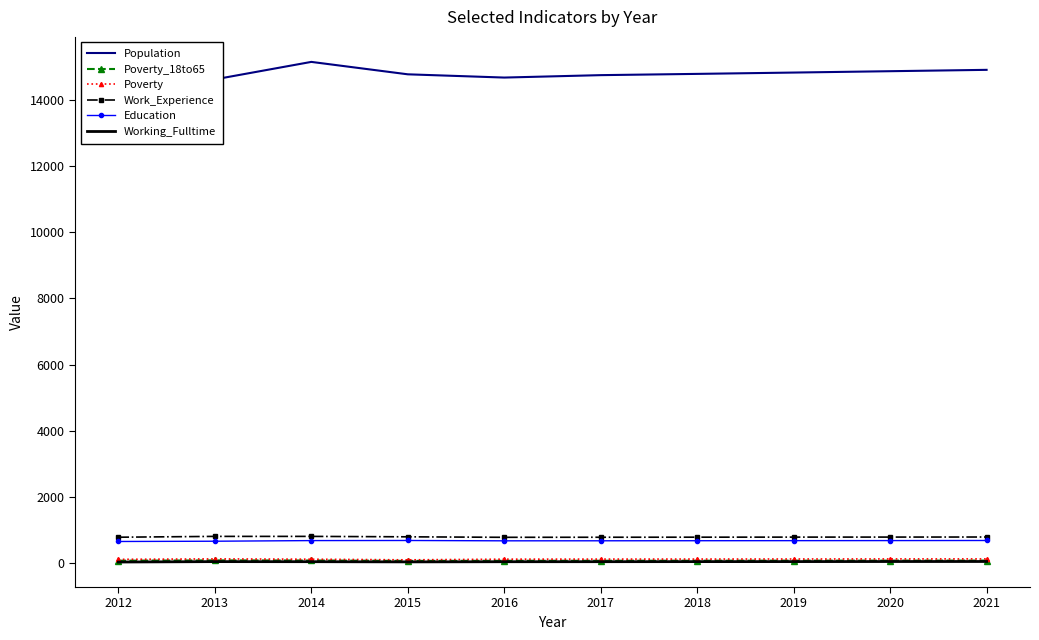

What is the value of the Poverty_18to65 point at the 9th from the left?

83